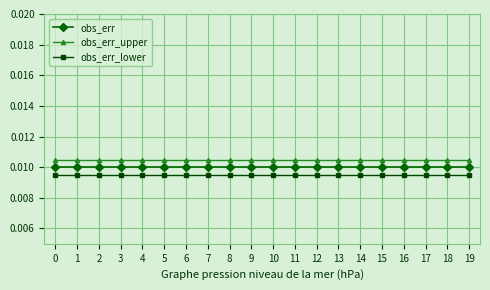

True or false: obs_err_lower and obs_err_upper cross at least once.

False